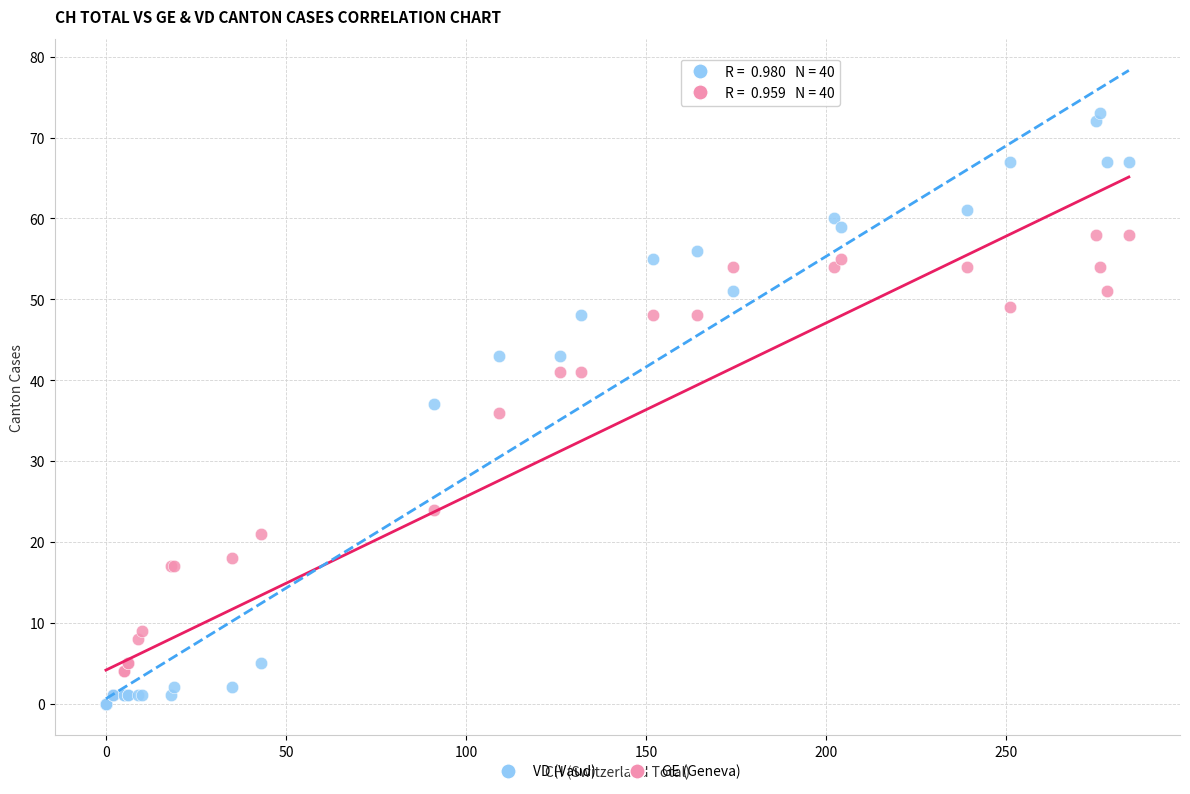

In the GE (Geneva) series, what Y value is closest to 29?

24